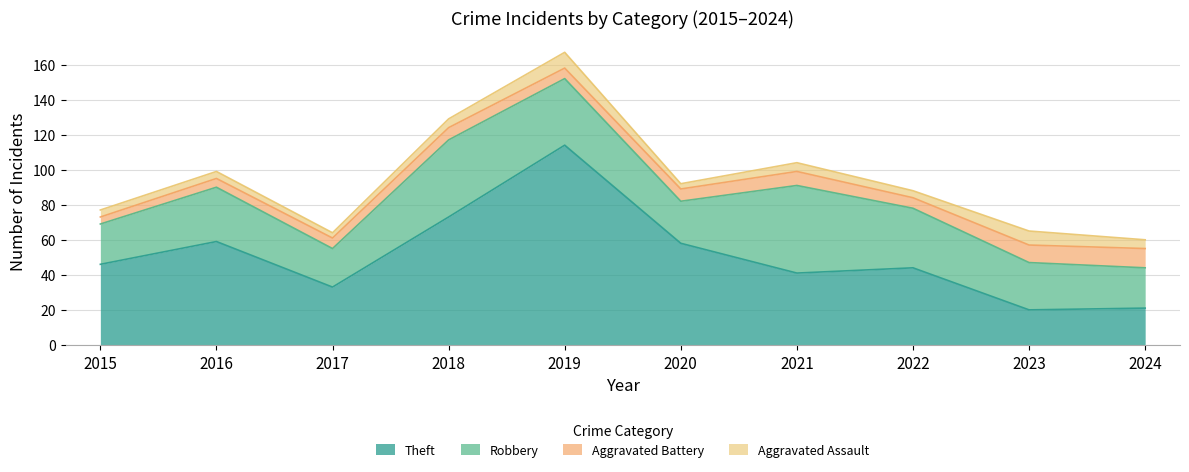

What is the difference between the second highest and minimum values in the Aggravated Assault series?

5